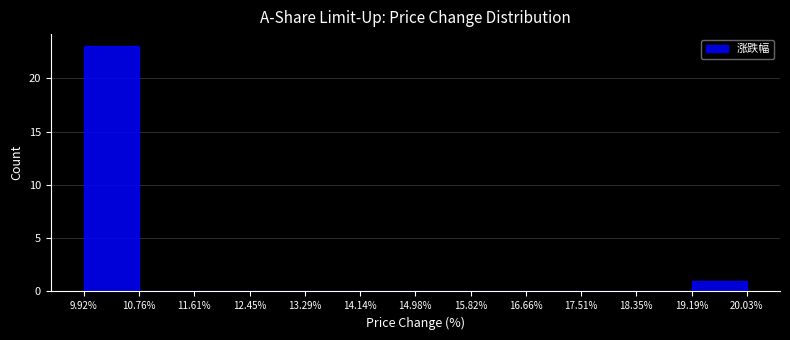

Reading left to right, list every bar in this chart as the range it spans on the x-axis followed by its height. The values are not printed on the chart, so give them approximately, as read against the axis.

9.92% to 10.76%: 23
10.76% to 11.61%: 0
11.61% to 12.45%: 0
12.45% to 13.29%: 0
13.29% to 14.14%: 0
14.14% to 14.98%: 0
14.98% to 15.82%: 0
15.82% to 16.66%: 0
16.66% to 17.51%: 0
17.51% to 18.35%: 0
18.35% to 19.19%: 0
19.19% to 20.03%: 1